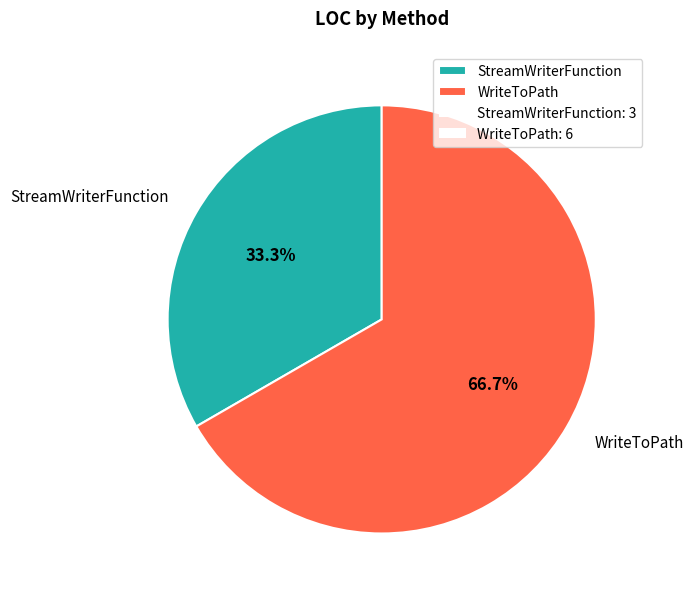

What is the majority slice?

WriteToPath